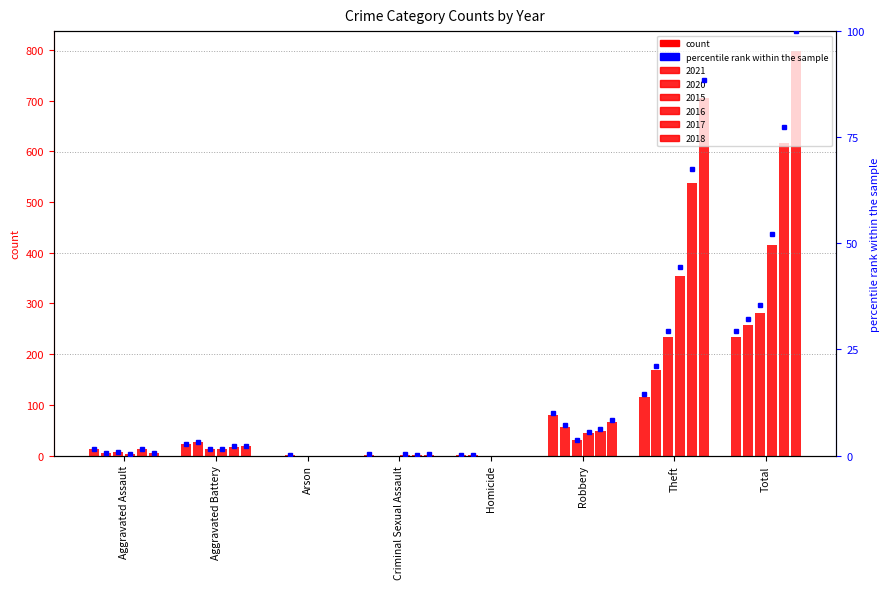

Is it true that 2020 equals 57 at Robbery?

True